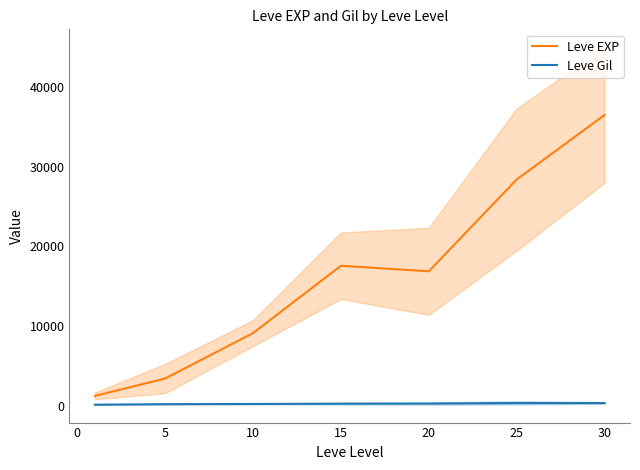

True or false: Leve Gil and Leve EXP intersect in this chart.

False